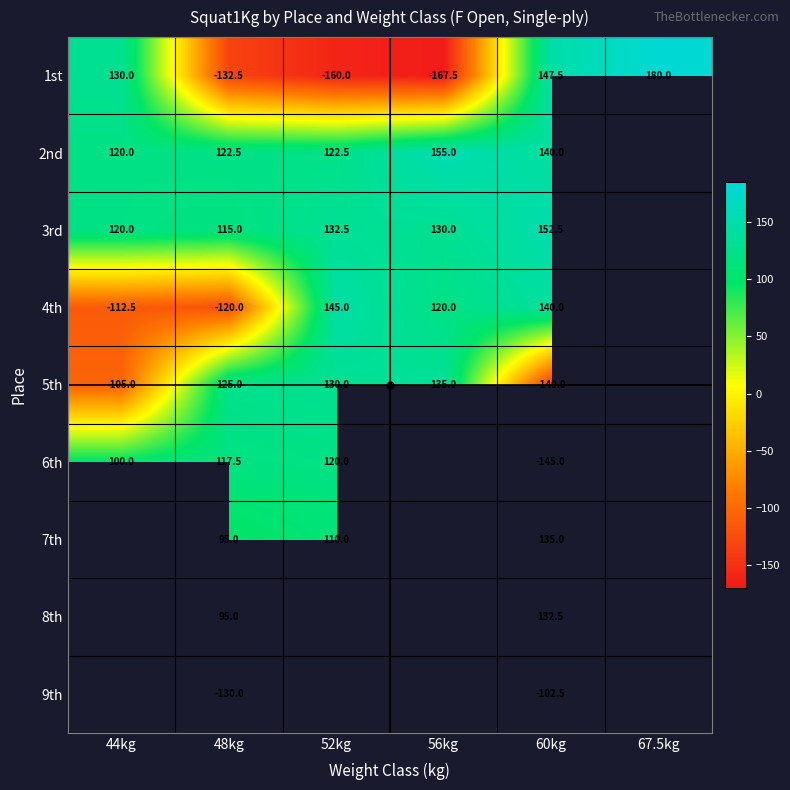

What value does the 3rd series have at 60kg?

152.5